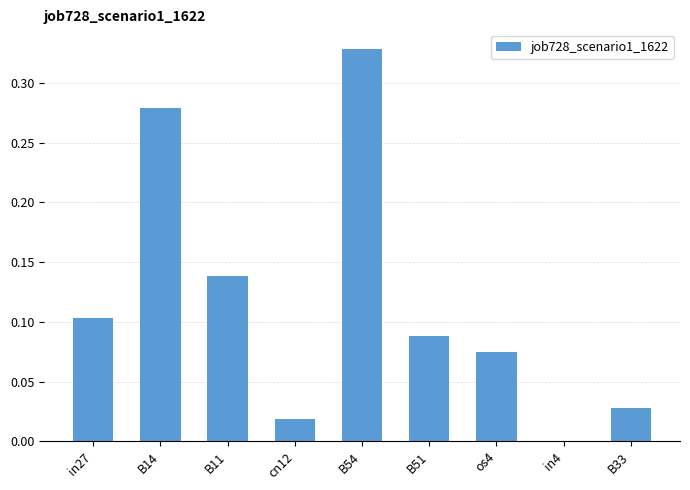

What is the change in value from in27 to in4?

-0.1